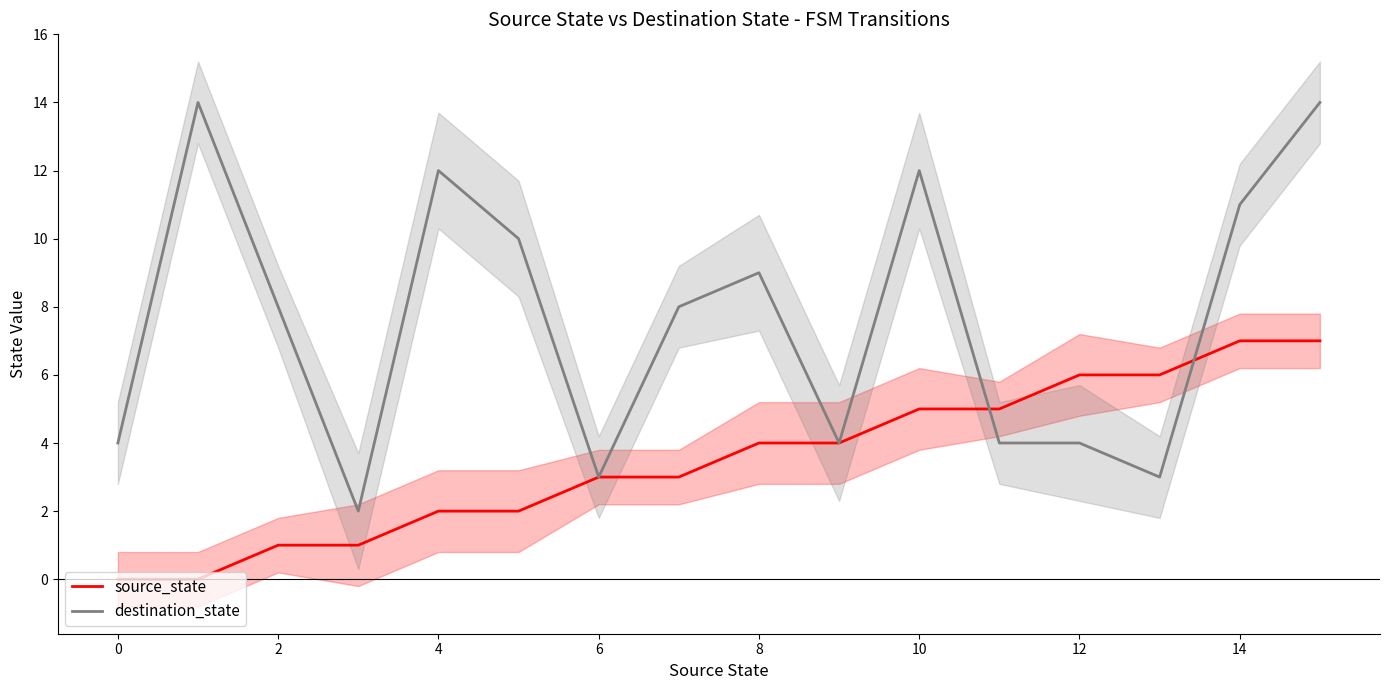

What value does the source_state series have at 12?

6